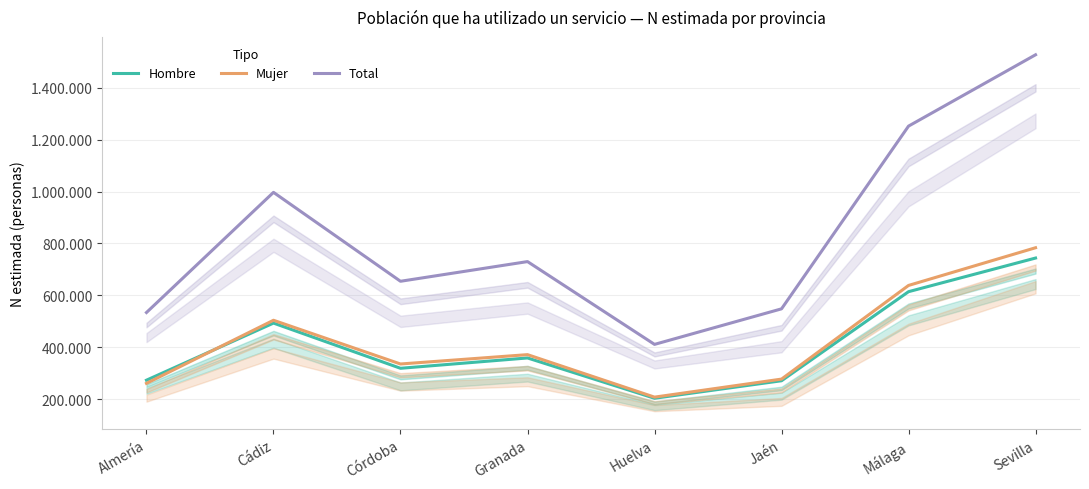

Where is the first local maximum for Total?

Cádiz